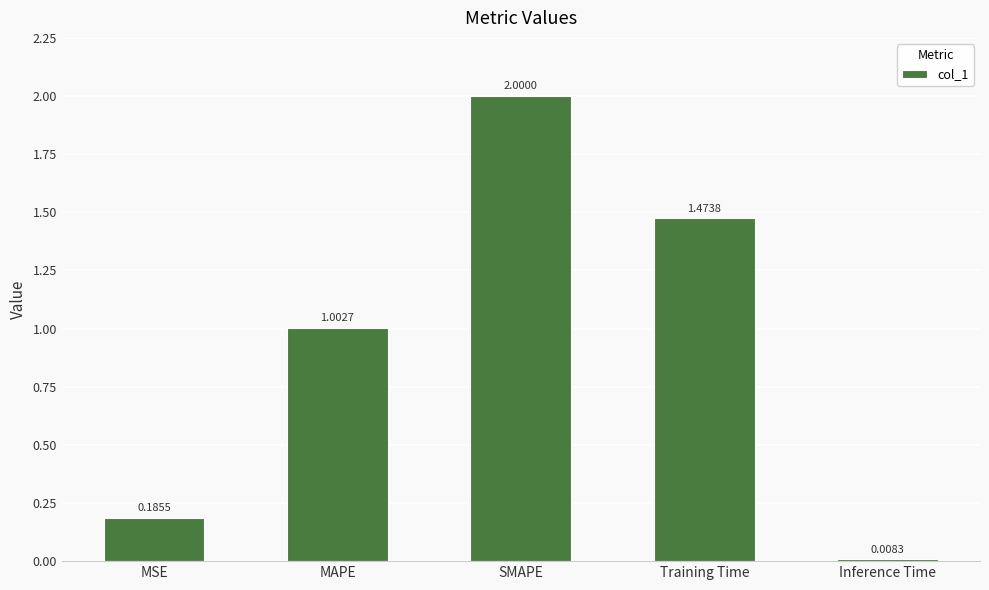

Where does the data first go above 1?

MAPE